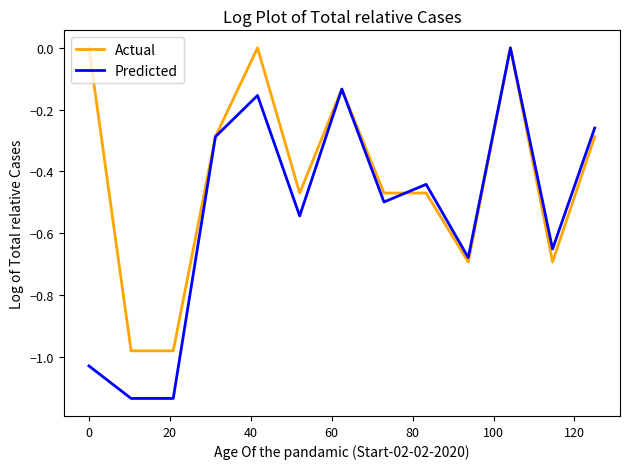

Which series has the largest total across all categories?

Actual